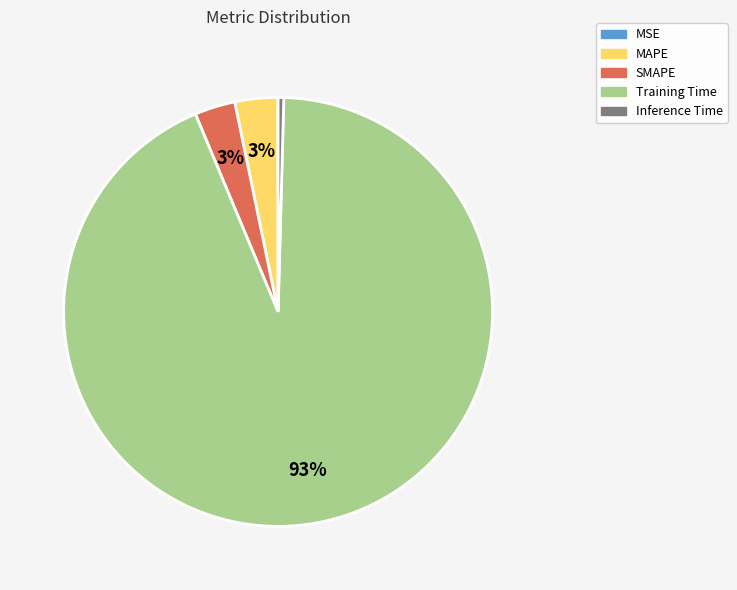

Do Training Time and SMAPE together represent more than half of the pie?

Yes